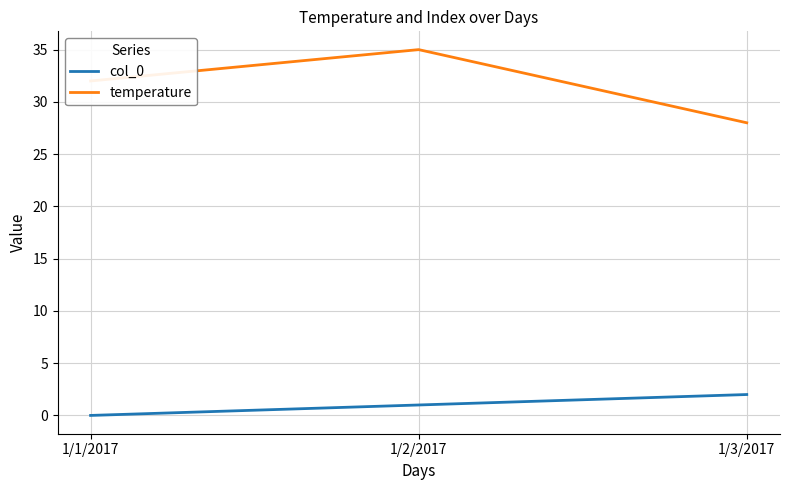

Reading left to right, list all the values displayed in this chart.

col_0: 1/1/2017=0	1/2/2017=1	1/3/2017=2
temperature: 1/1/2017=32	1/2/2017=35	1/3/2017=28